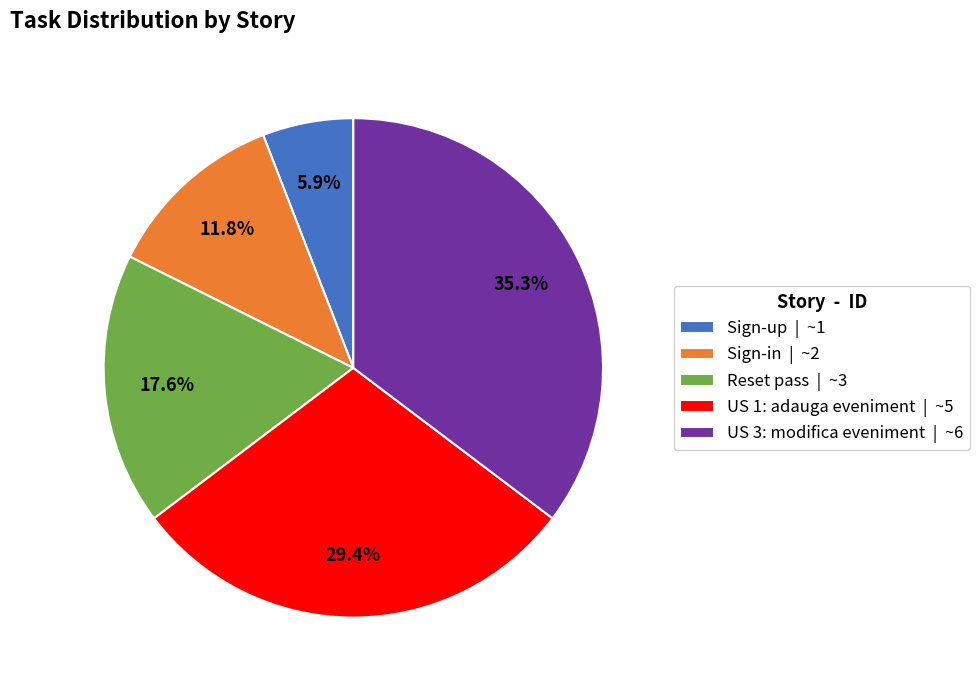

How many segments does this pie chart have?

5